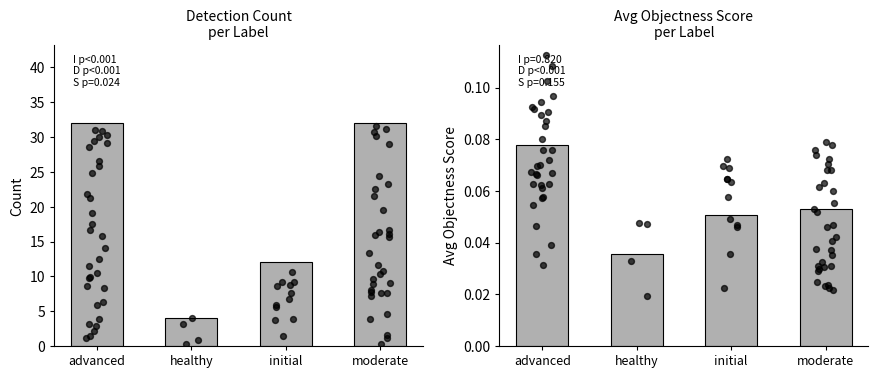

What is the total value across all series at healthy?

4.0